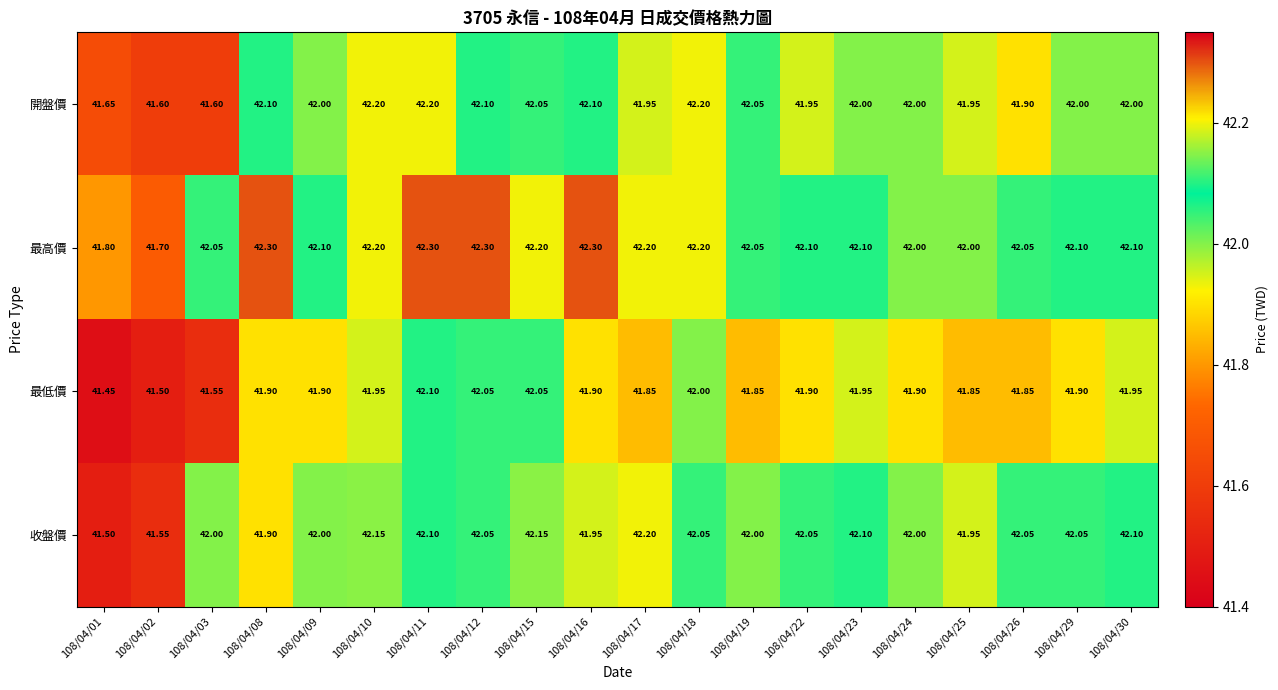

Which series has the largest total across all categories?

最高價